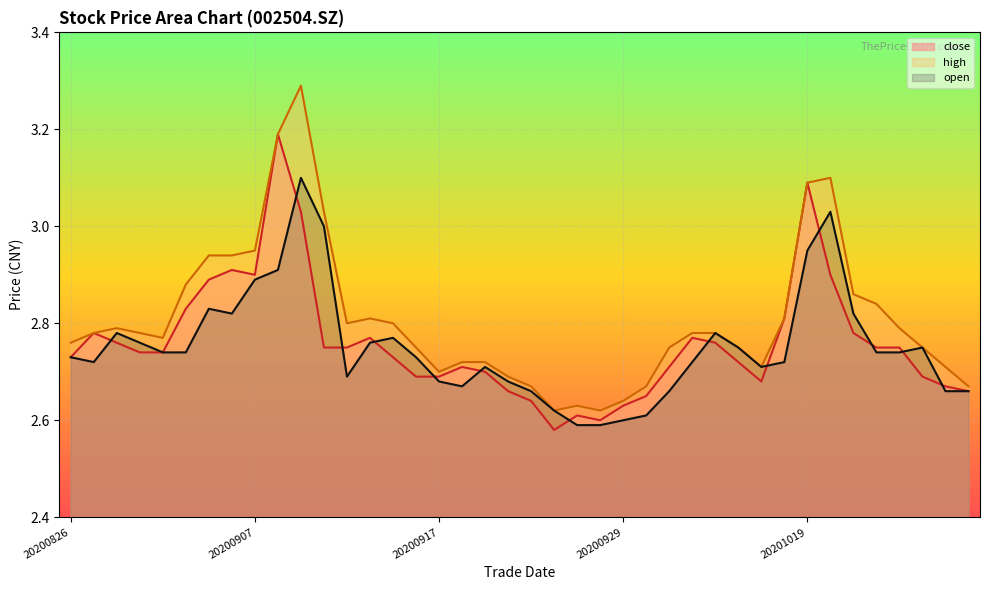

Rank the categories by close value from lowest to highest.

20200924, 20200928, 20200925, 20200929, 20200923, 20200930, 20200922, 20201028, 20201027, 20201015, 20200916, 20200917, 20201026, 20200921, 20200918, 20201009, 20201014, 20200826, 20200915, 20200831, 20200901, 20200910, 20200911, 20201022, 20201023, 20200828, 20201013, 20200914, 20201012, 20200827, 20201021, 20201016, 20200902, 20200903, 20200907, 20201020, 20200904, 20200909, 20201019, 20200908